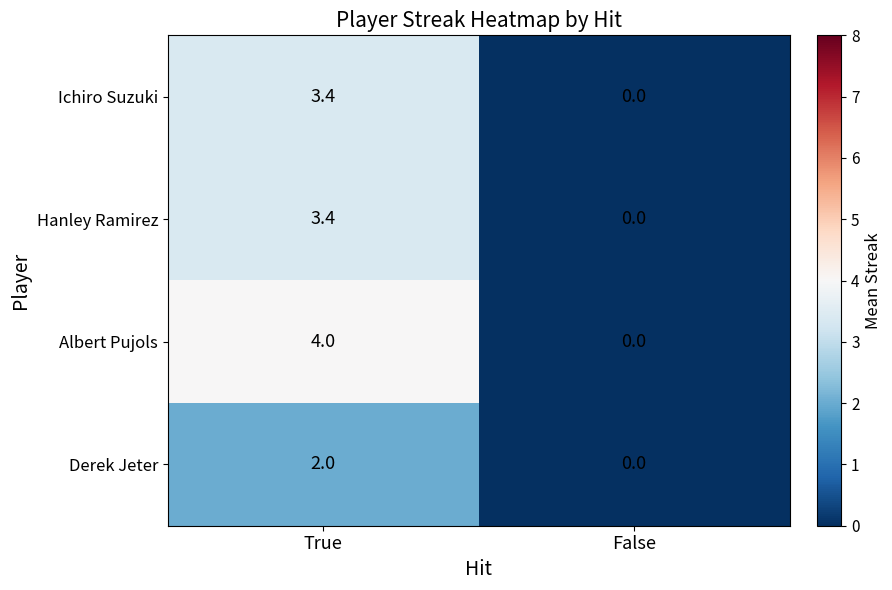

Reading right to left, extract all data points from this chart.

Ichiro Suzuki: False=0.0	True=3.4
Hanley Ramirez: False=0.0	True=3.4
Albert Pujols: False=0.0	True=4.0
Derek Jeter: False=0.0	True=2.0